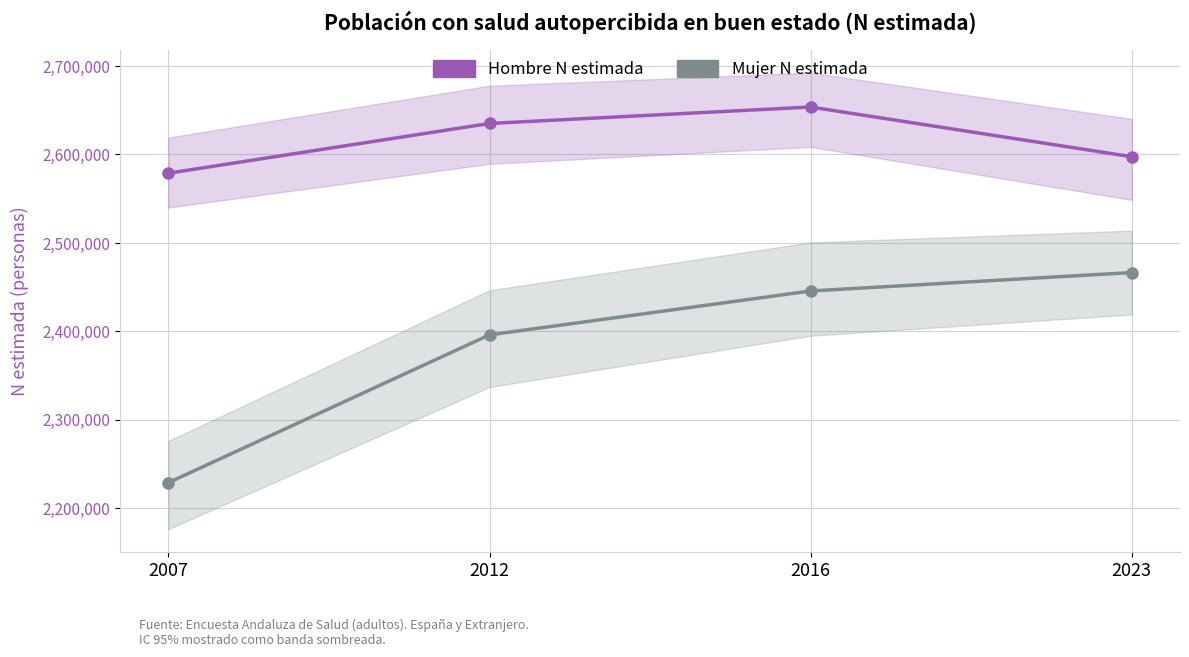

True or false: Mujer N estimada and Hombre N estimada intersect in this chart.

False